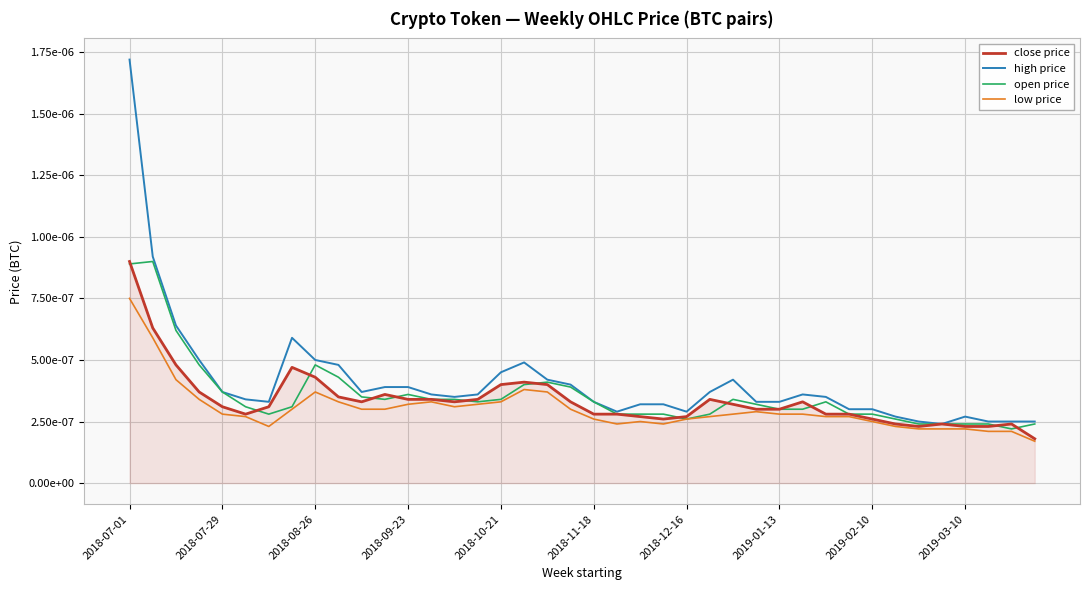

How many low price values are between 0 and 1?

40